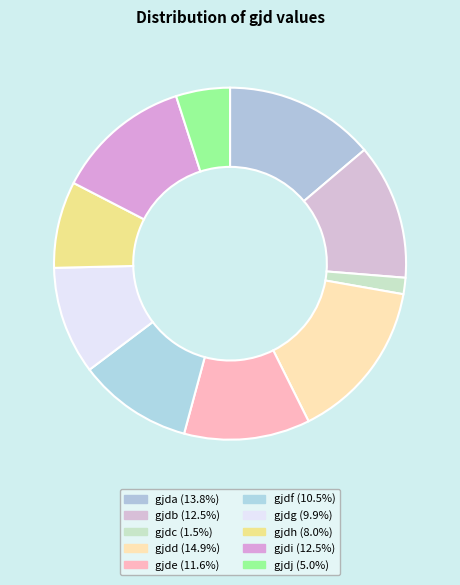

What is the ratio of the value at gjda to the value at gjdf?

1.3